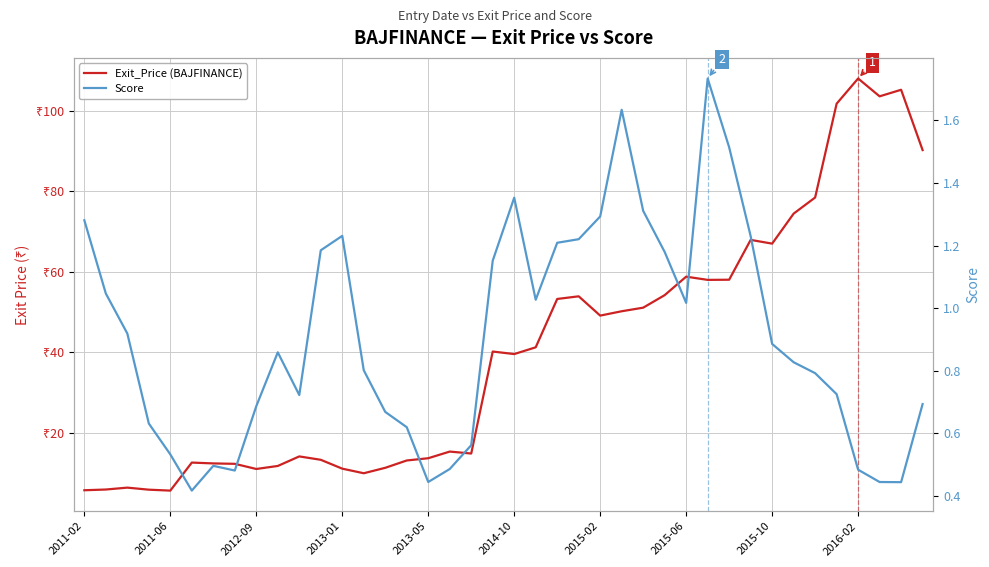

Which series has the largest range (max minus min)?

Exit_Price (BAJFINANCE)